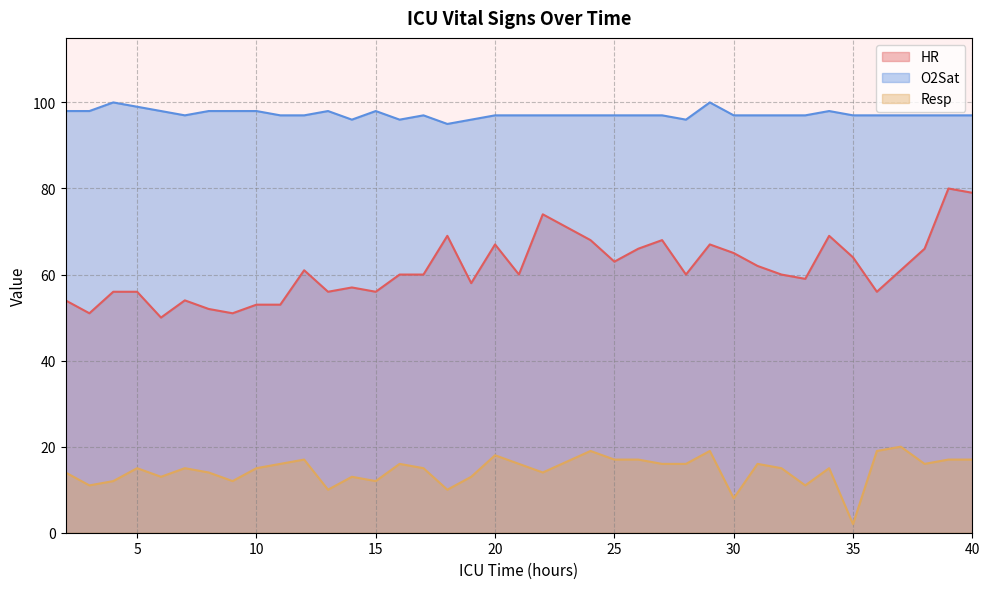

In O2Sat, how many points are higher than both neighbors (excluding endpoints)?

6